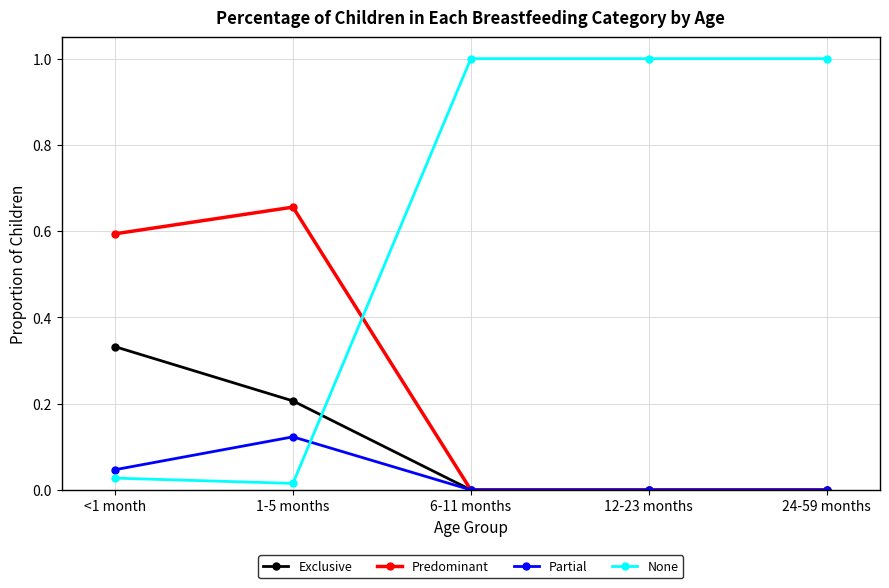

Does the chart display data point markers on the line(s)?

Yes